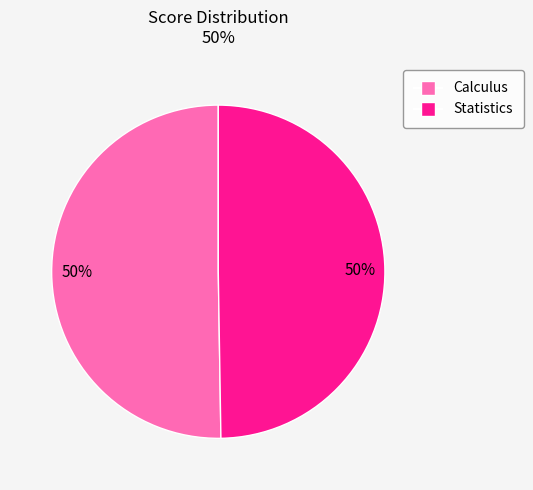

Combined, do Calculus and Statistics account for over 50%?

Yes